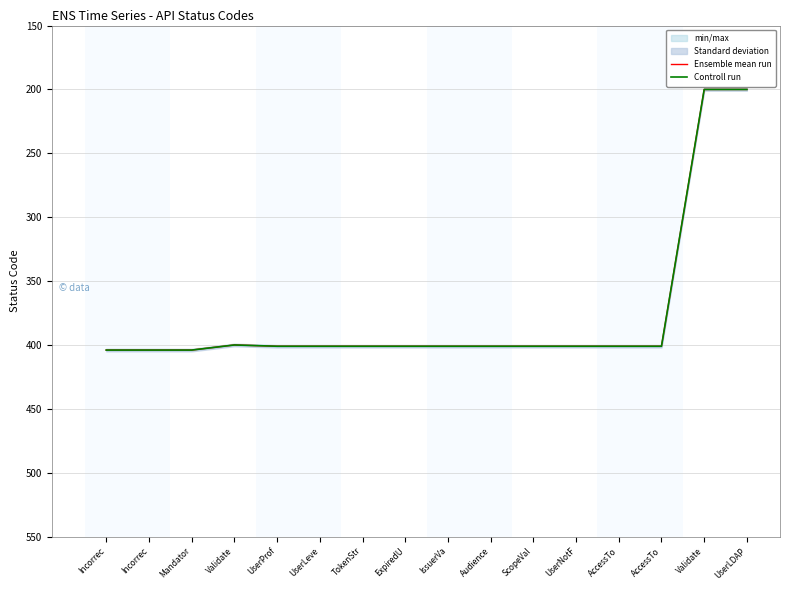

What is the sum of all Ensemble mean run values?

6022